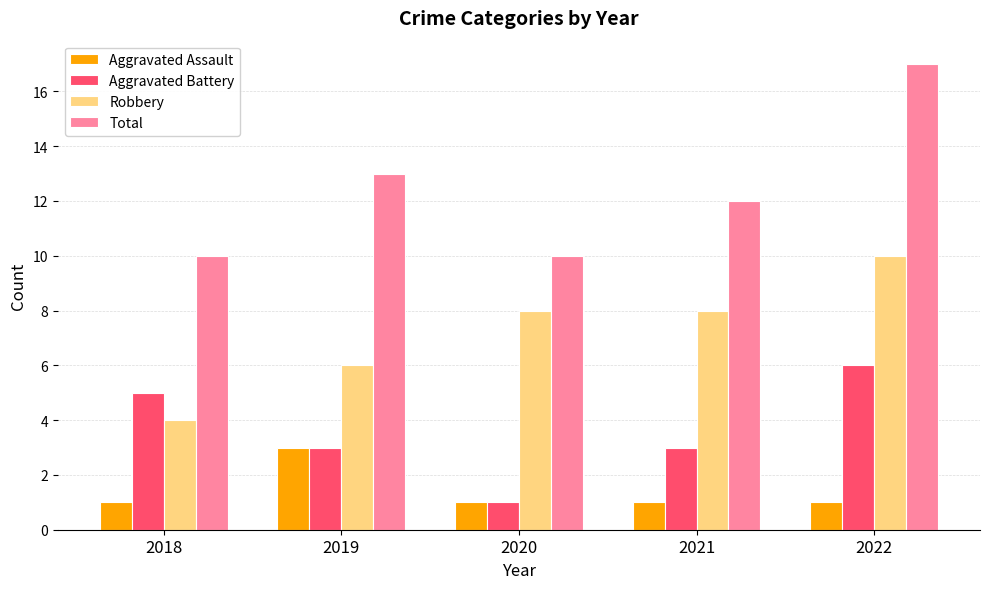

Which series has the largest total across all categories?

Total